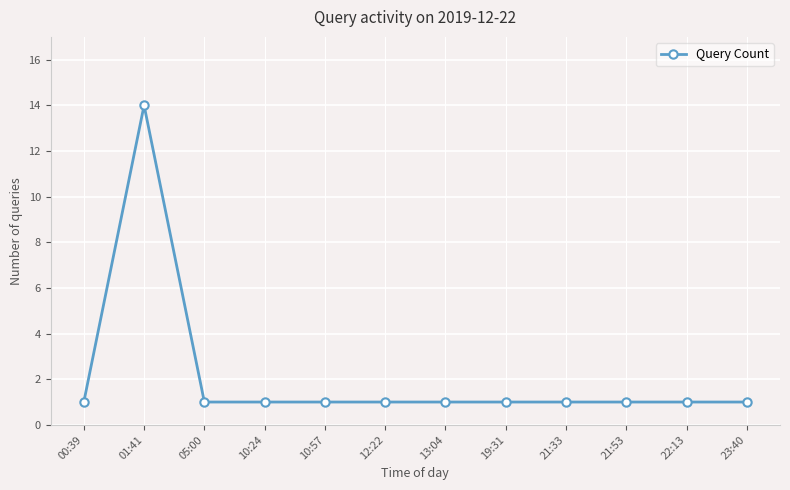

What is the label of the 2nd point from the left?

01:41